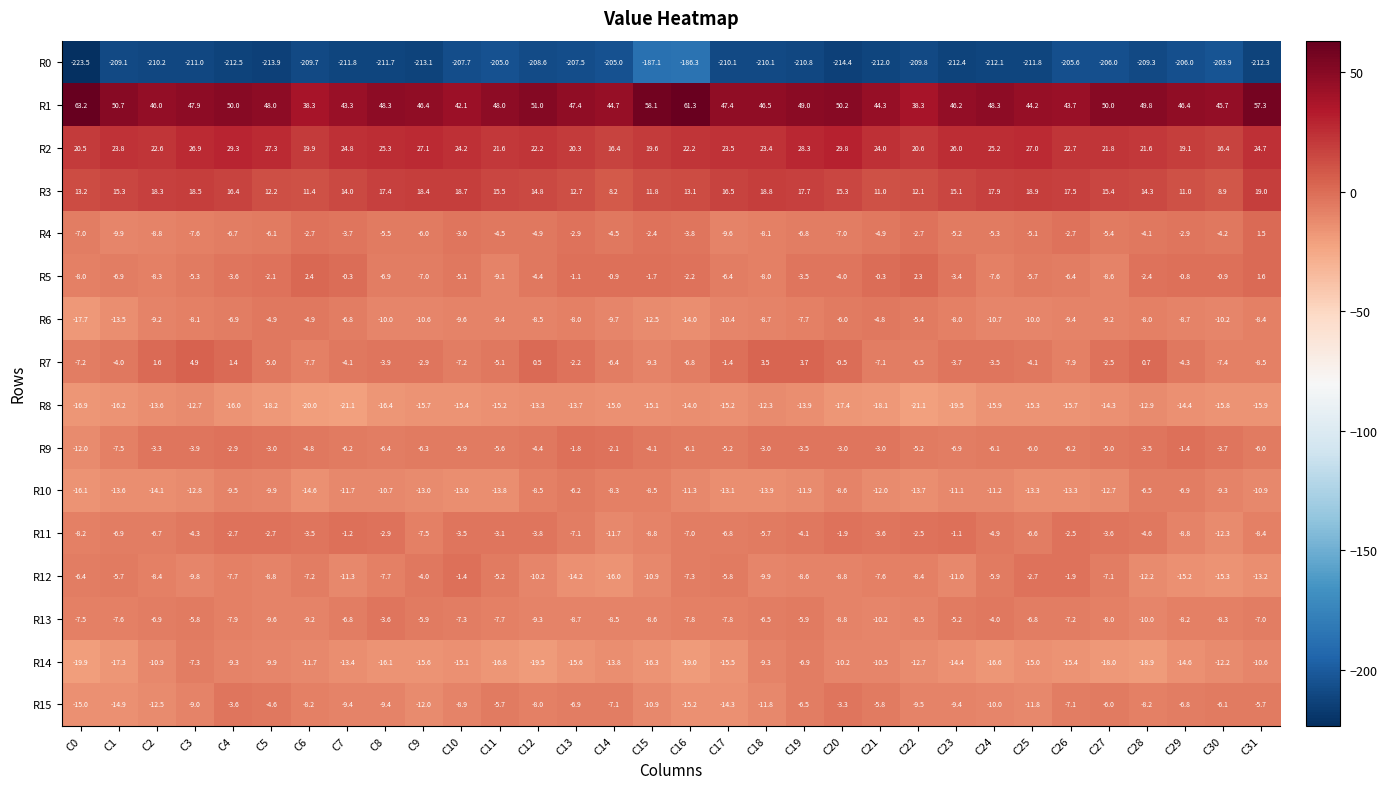

True or false: R3 has a value of 15.4 at C27.

True